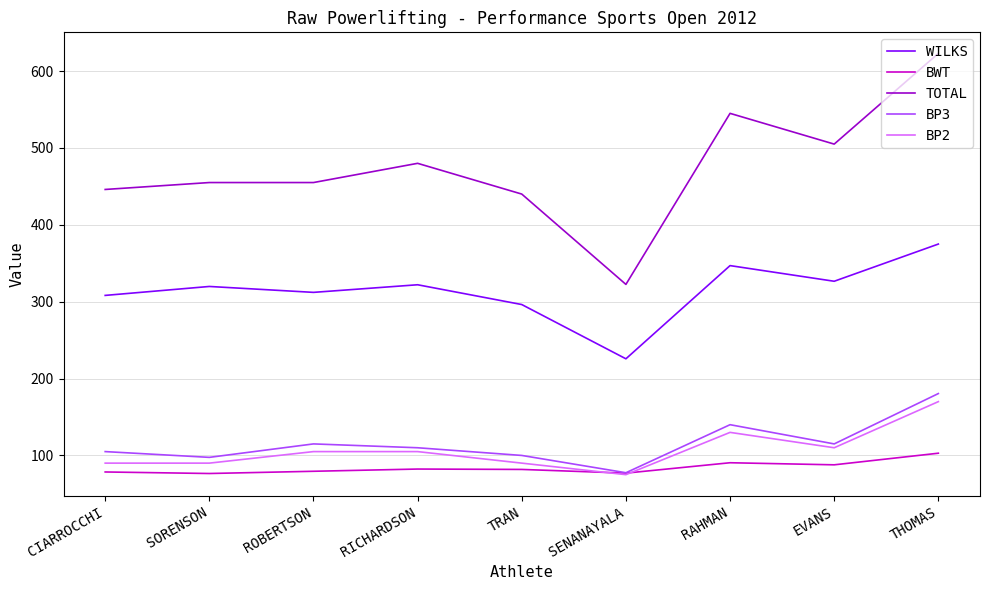

What is the approximate value of TOTAL at RAHMAN?

545.0